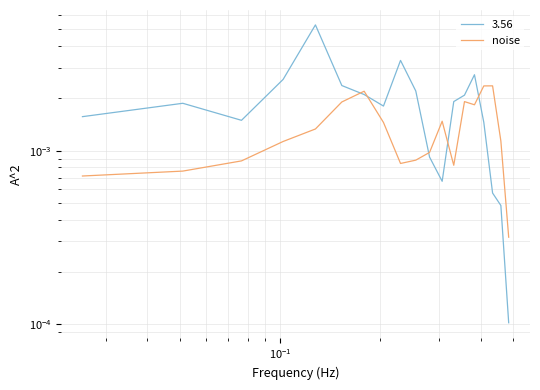

True or false: the data shows 0.0 at 12.

False